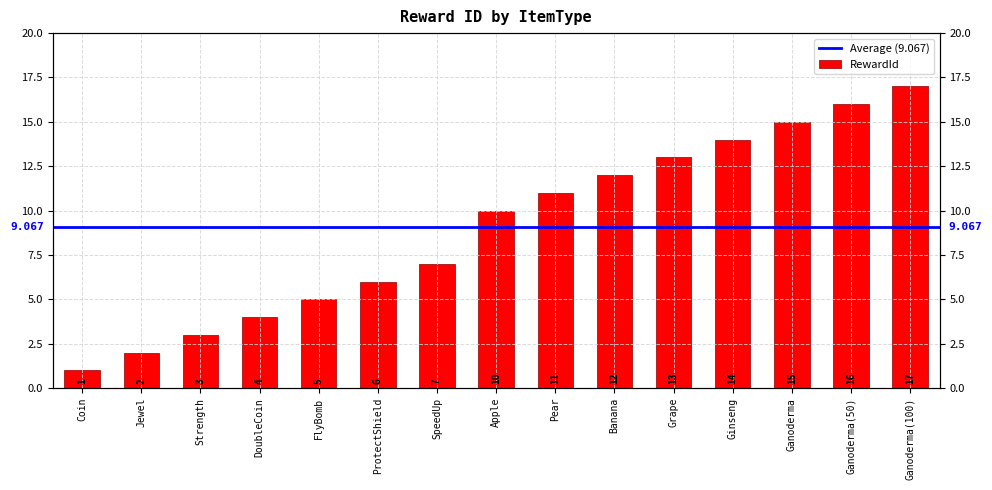

Reading right to left, transcribe all the data shown in this chart.

17	16	15	14	13	12	11	10	7	6	5	4	3	2	1